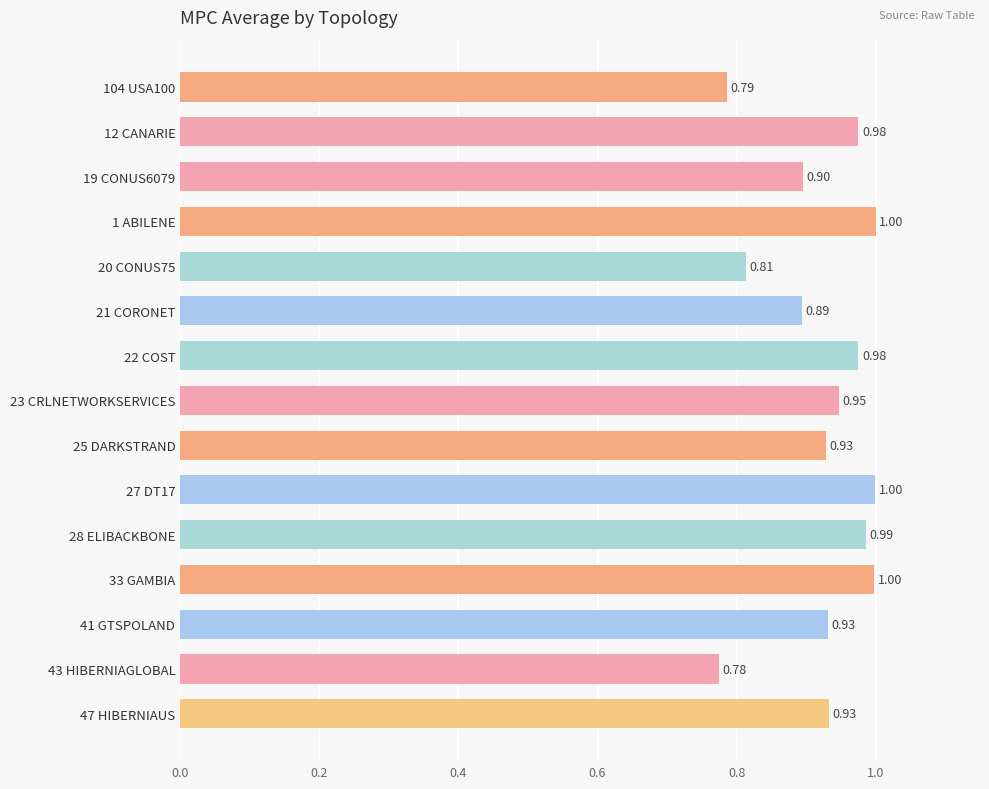

Between 1 ABILENE and 21 CORONET, which is larger?

1 ABILENE